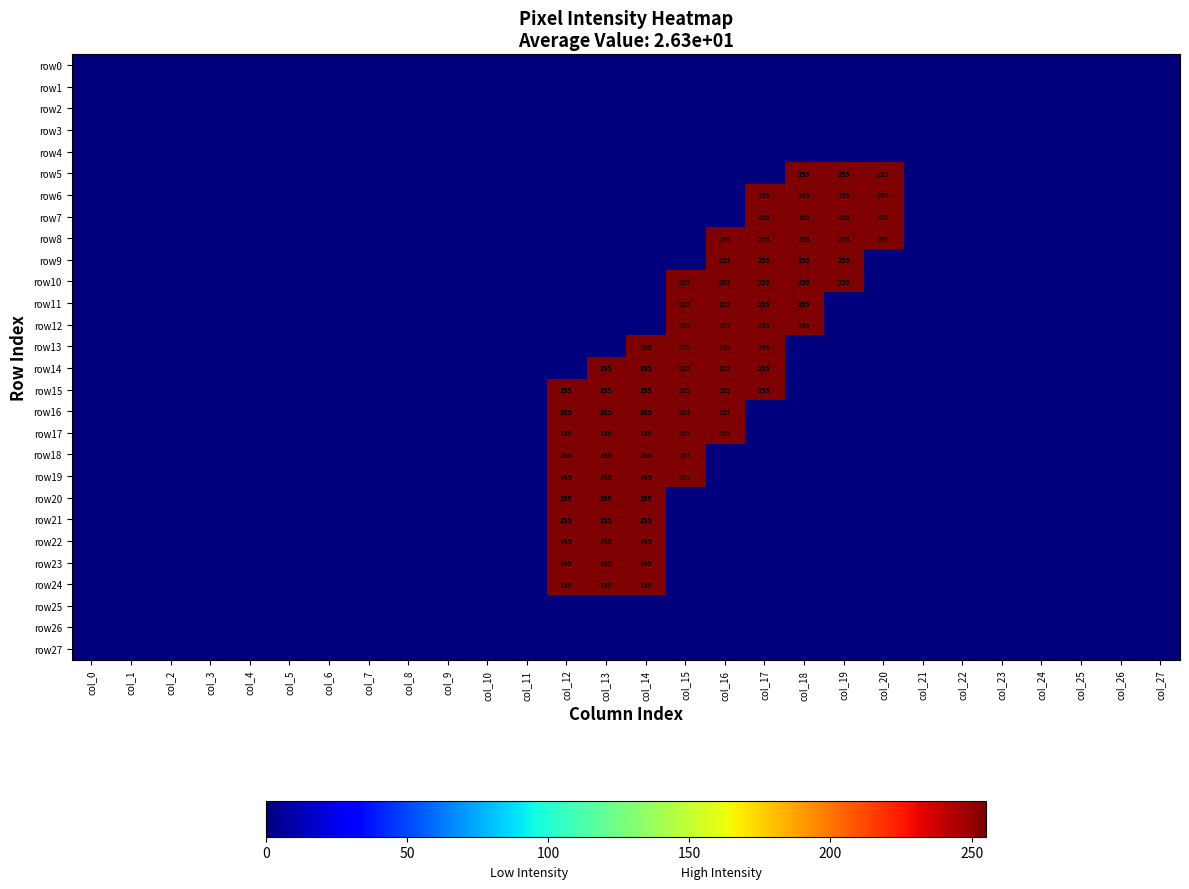

At which category is the sum across all series the highest?

col_14